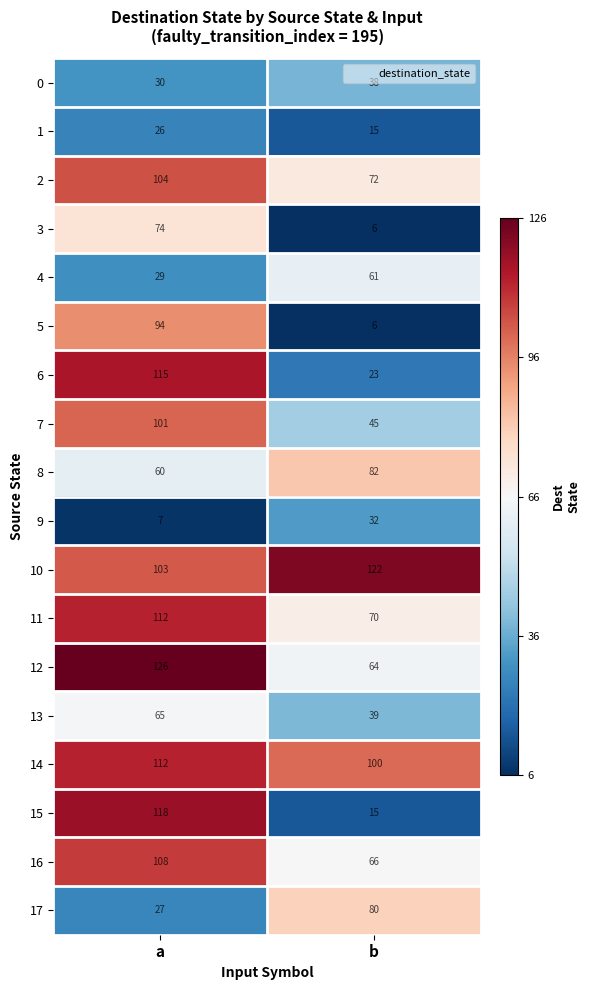

The 14 series shows 62 at b. True or false?

False